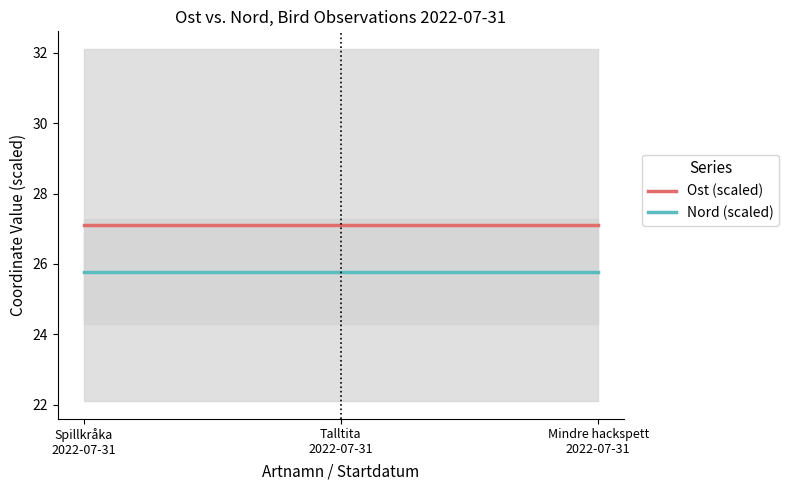

What is the sum of all Ost (scaled) values?

81.3